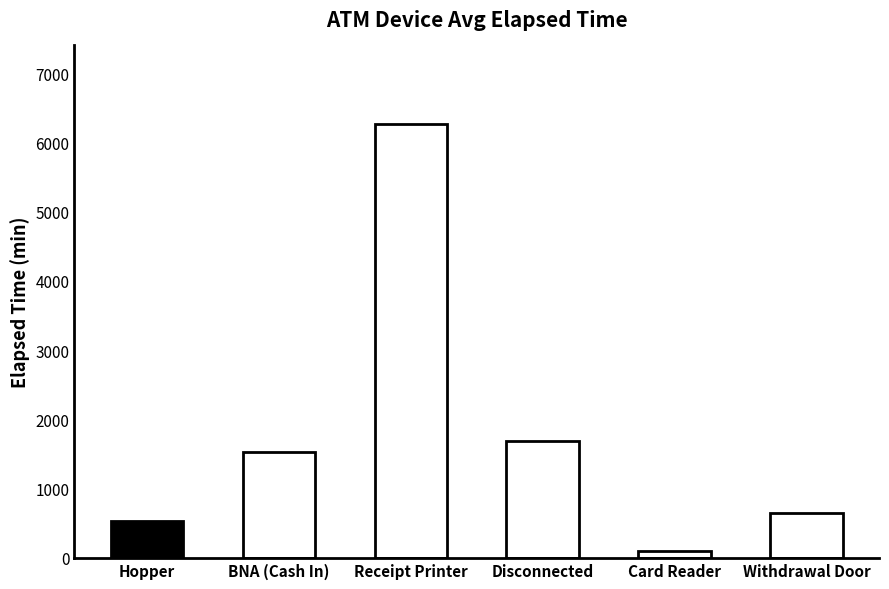

What is the label of the 4th bar from the right?

Receipt Printer